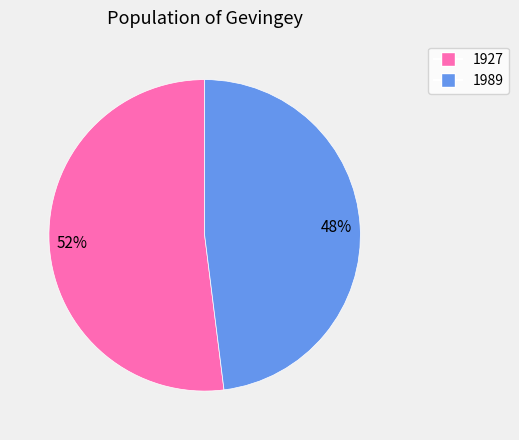

Is the sum of 1927 and 1989 greater than half?

Yes